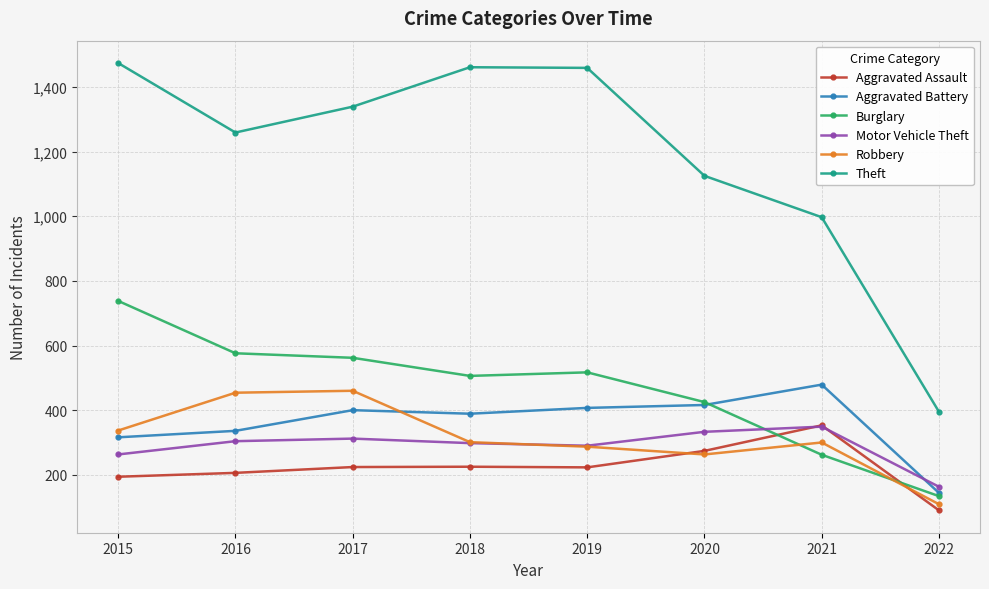

What is the difference between the highest and lowest values at 2020?

862